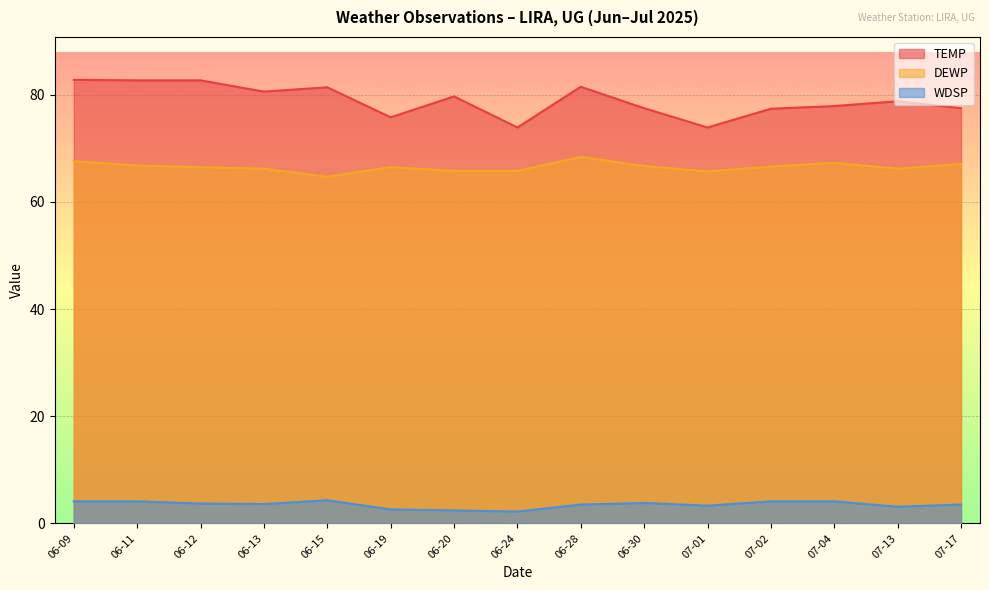

Which series changed the most between 06-12 and 06-24?

TEMP